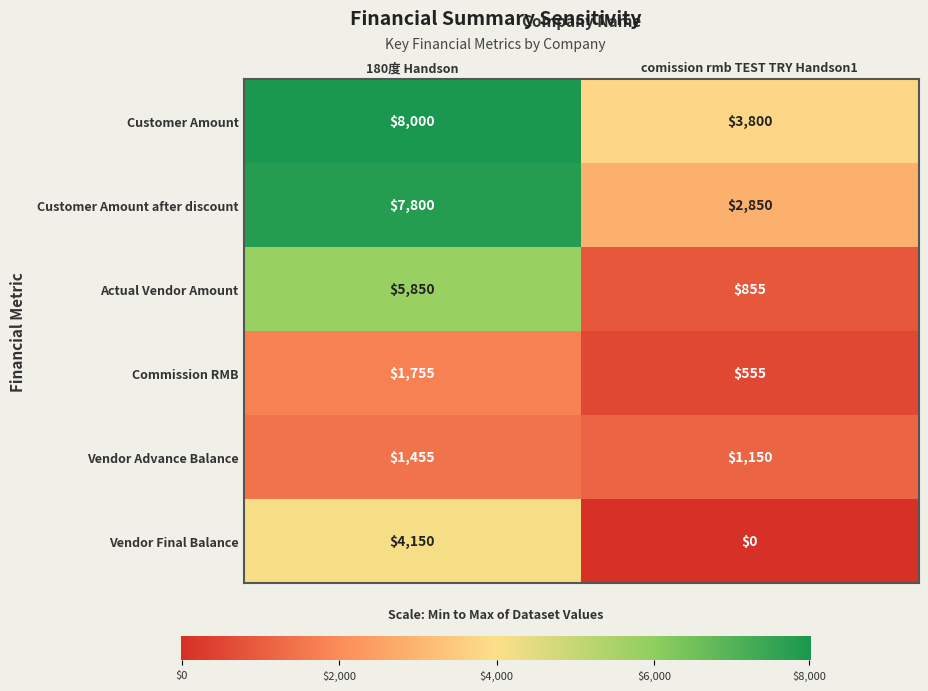

Rank the series at 180度 Handson from lowest to highest value.

Vendor Advance Balance, Commission RMB, Vendor Final Balance, Actual Vendor Amount, Customer Amount after discount, Customer Amount